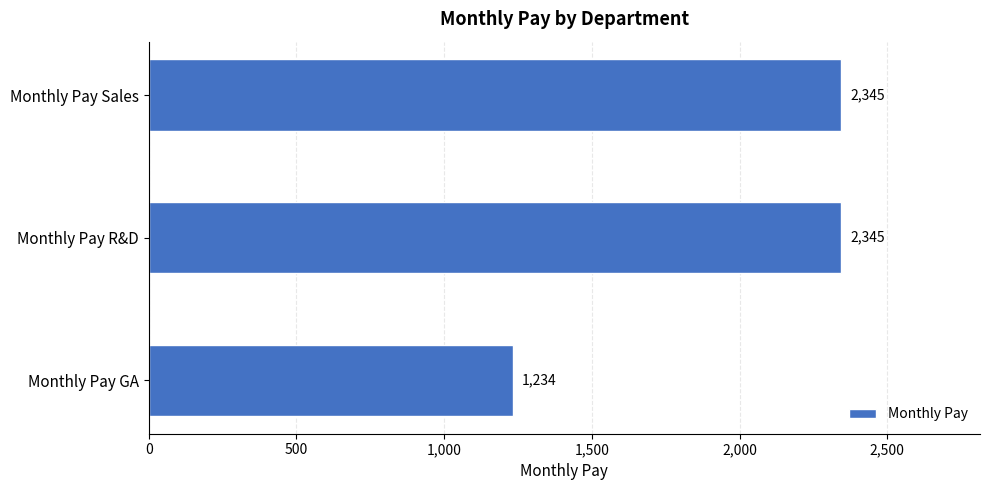

What value does the data have at Monthly Pay GA, to the nearest 10?

1230